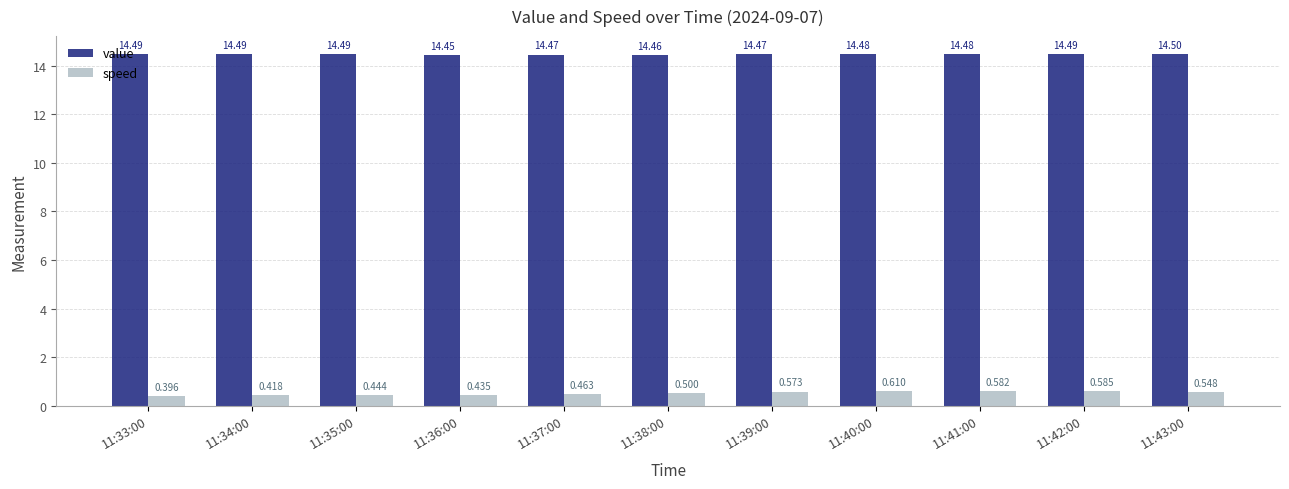

Rank the series by their average value, from lowest to highest.

speed, value